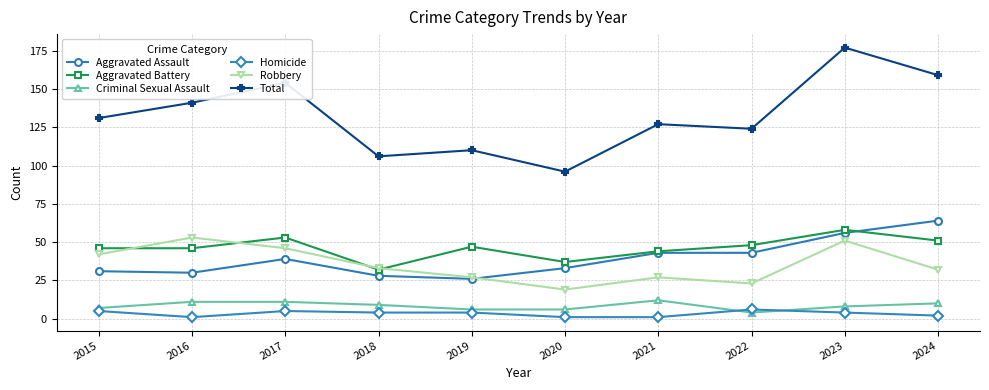

True or false: Robbery has a value of 53 at 2016.

True